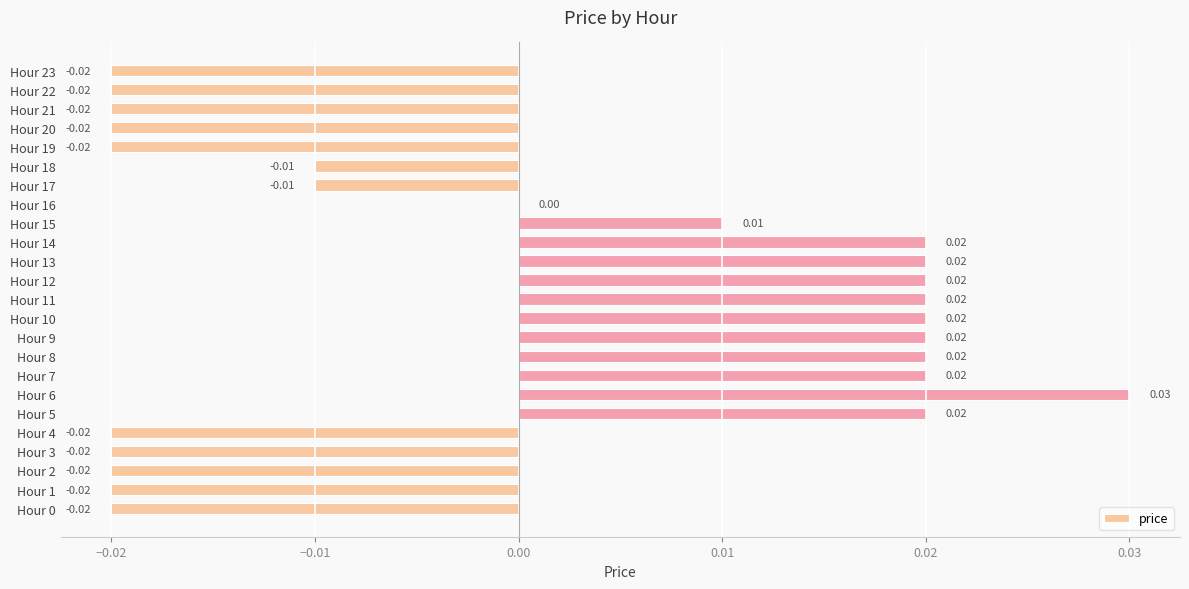

Between Hour 21 and Hour 18, which is larger?

Hour 18